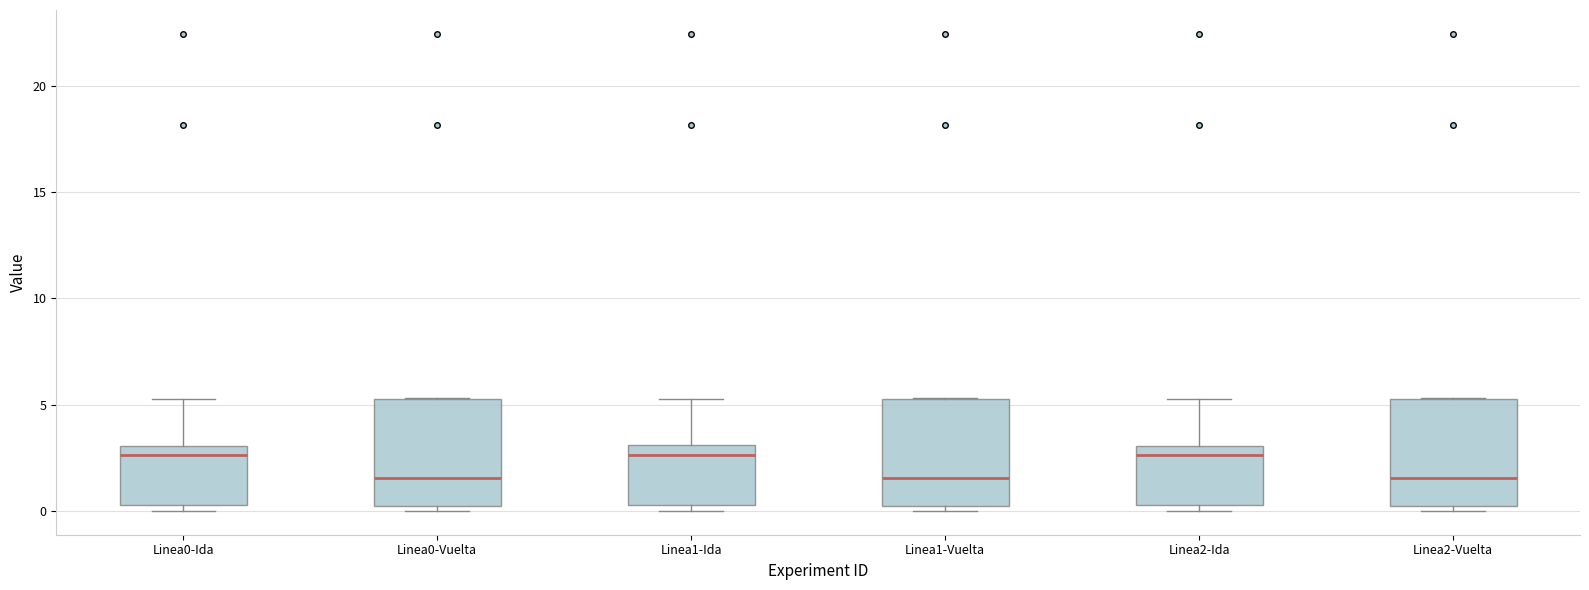

Where is the lower edge of the box for Linea0-Ida on the y-axis? The values are not printed on the chart, so give them approximately, as read against the axis.

0.5